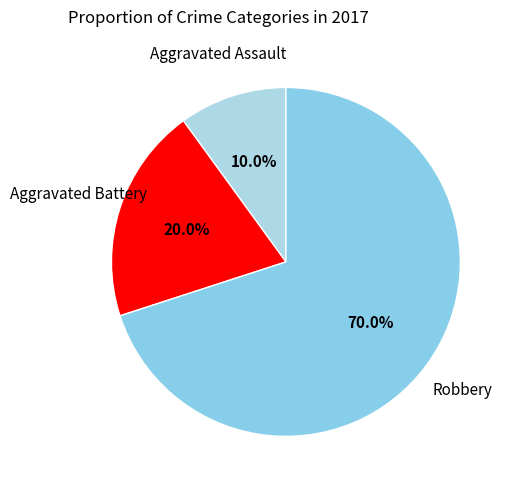

To the nearest percent, what is the difference between the largest and smallest slice percentages?

60%